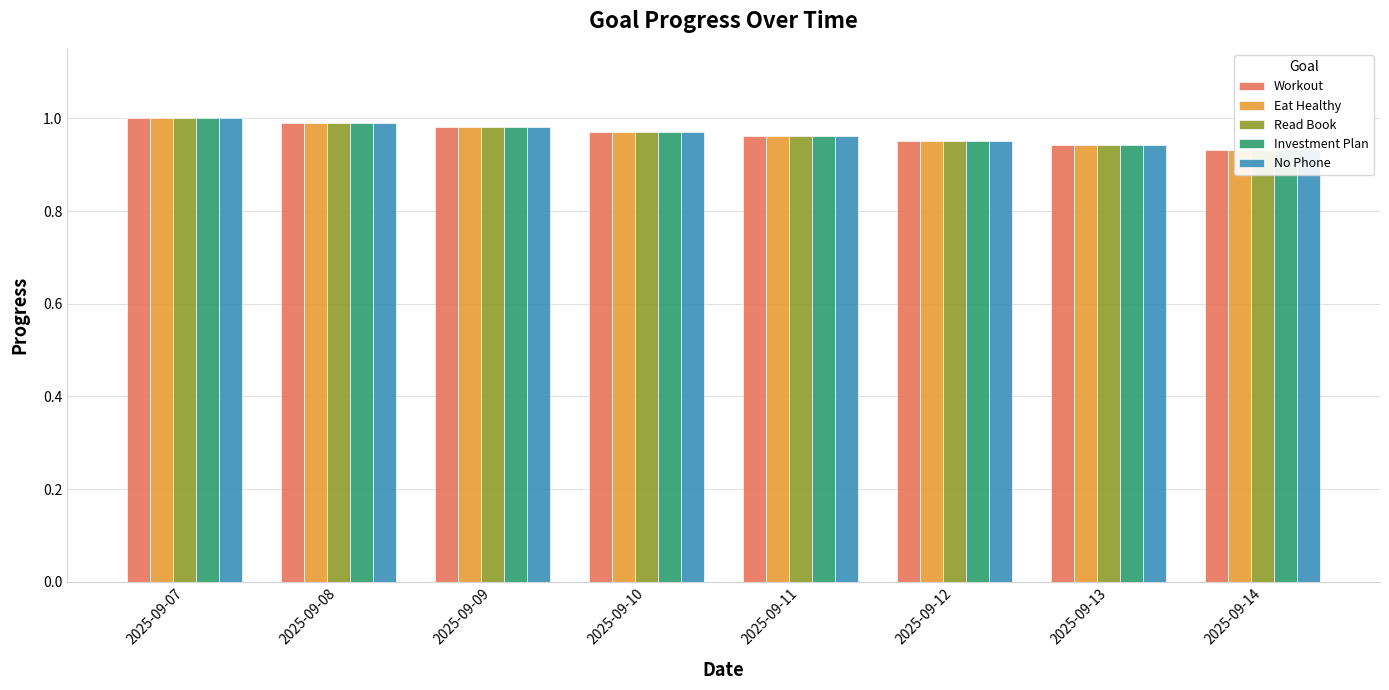

How many categories are shown in the chart?

8